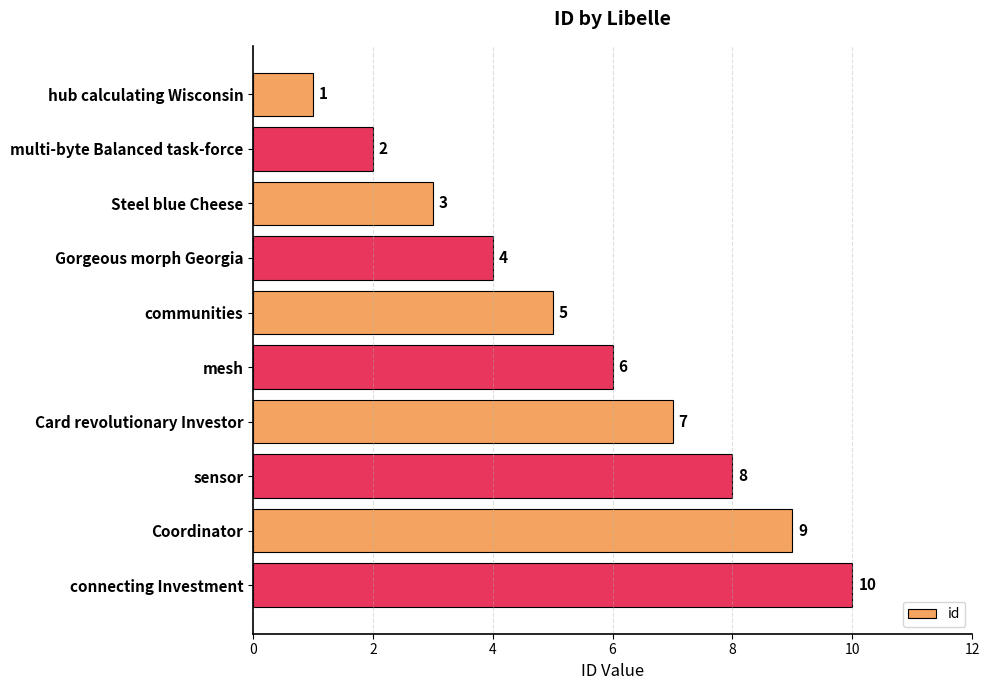

What is the maximum value shown in the chart?

10